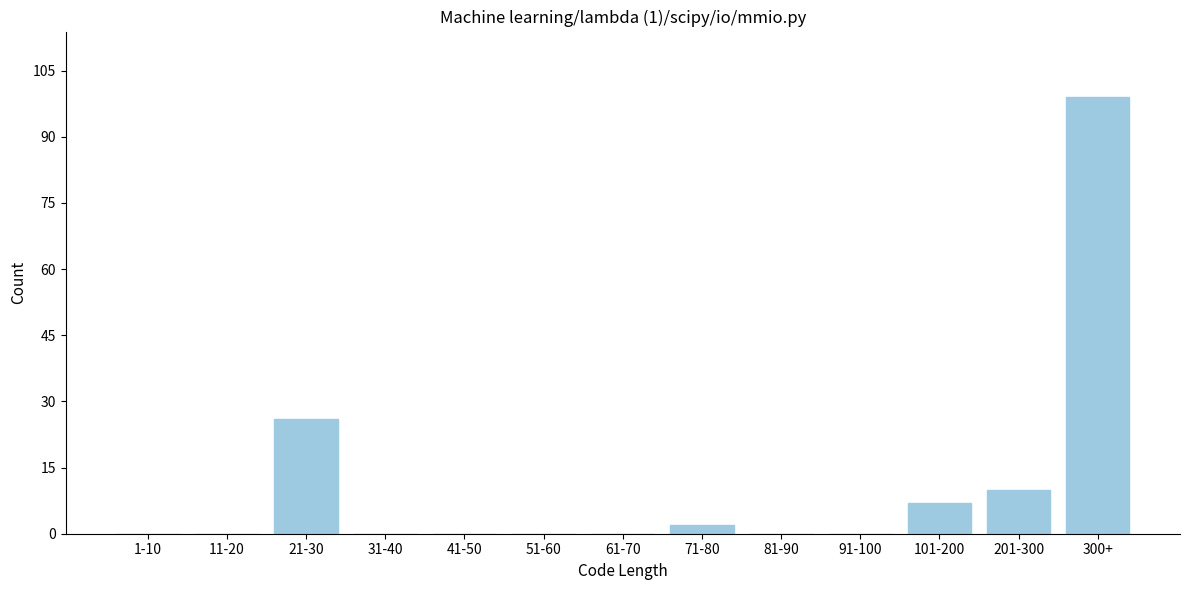

Reading right to left, extract all data points from this chart.

300+=99	201-300=10	101-200=7	91-100=0	81-90=0	71-80=2	61-70=0	51-60=0	41-50=0	31-40=0	21-30=26	11-20=0	1-10=0